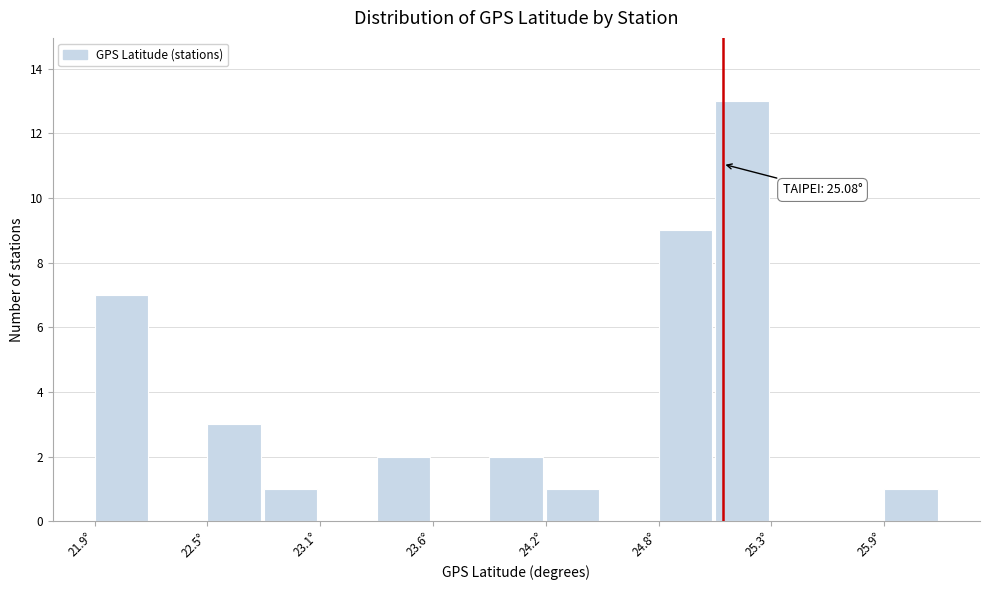

Read against the x-axis, roughly where is the centre of the tallest bar?

25.2